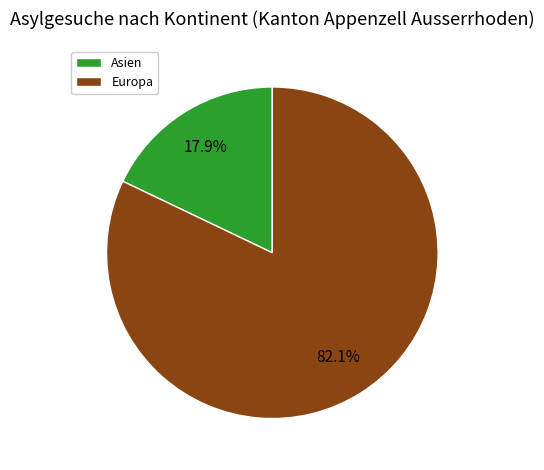

Does any single category account for the majority?

Yes